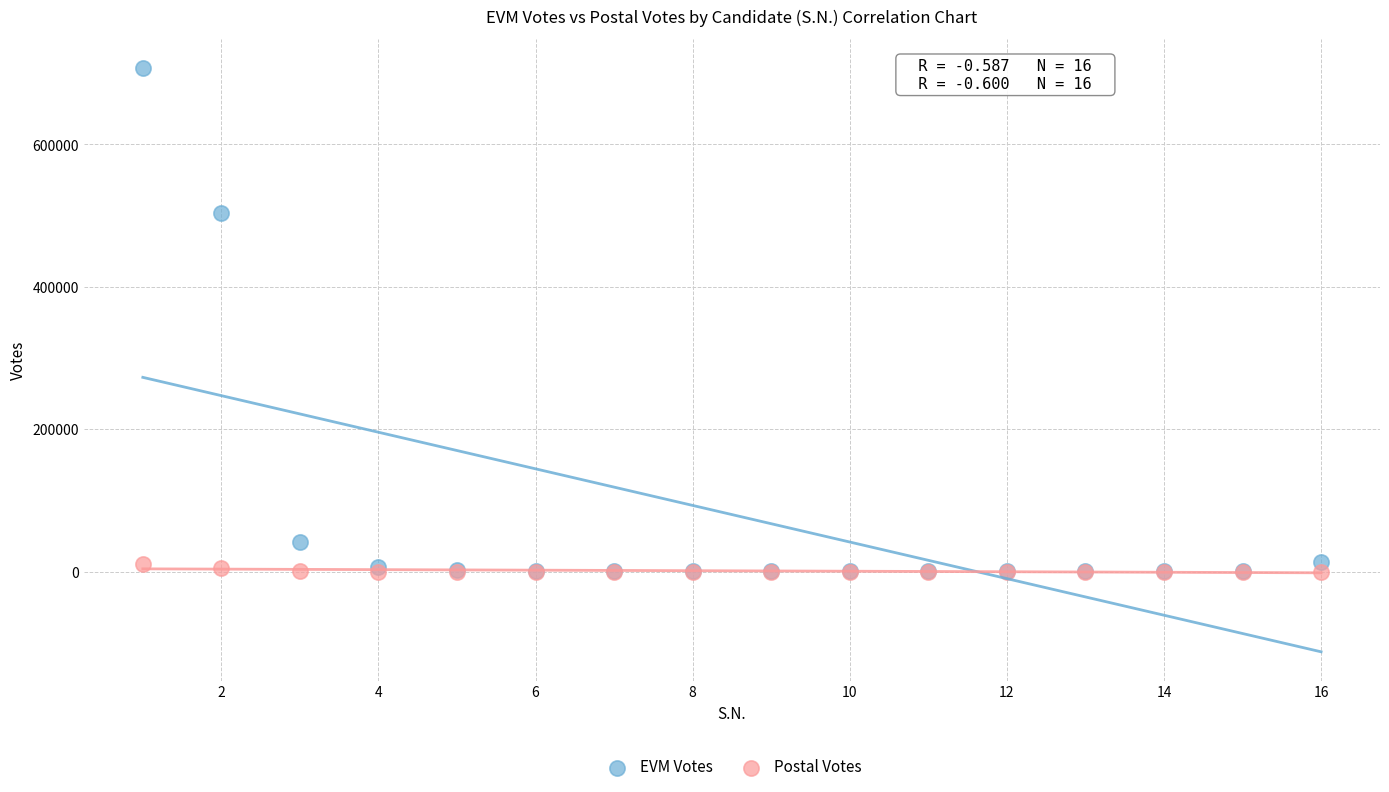

In the EVM Votes series, what Y value is closest to 353504?

503816